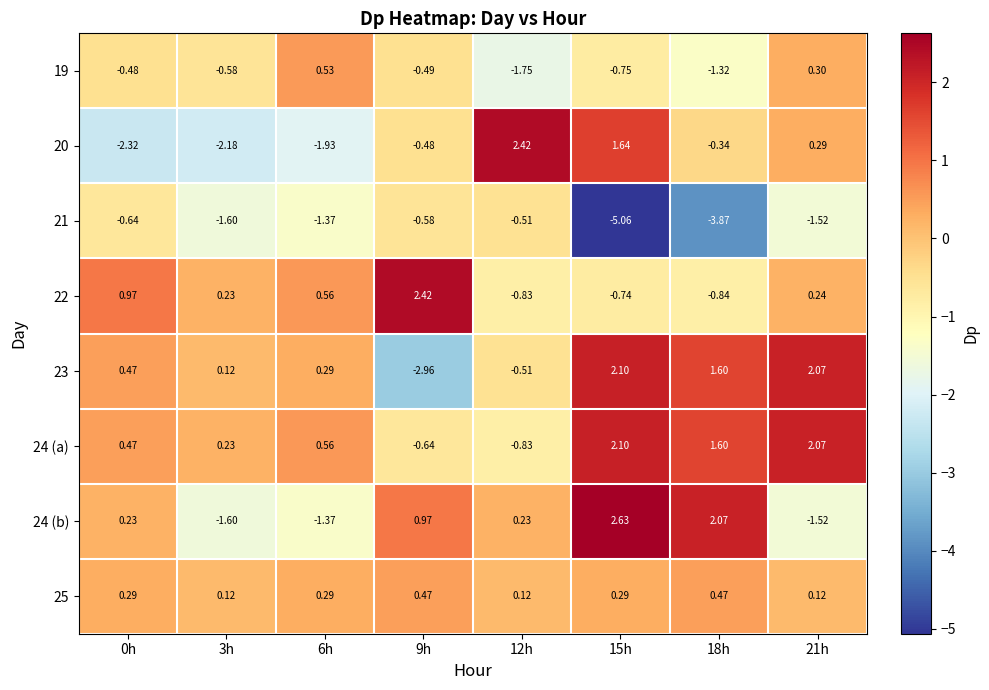

Is the value of 23 at 15h greater than the value of 21 at 6h?

Yes